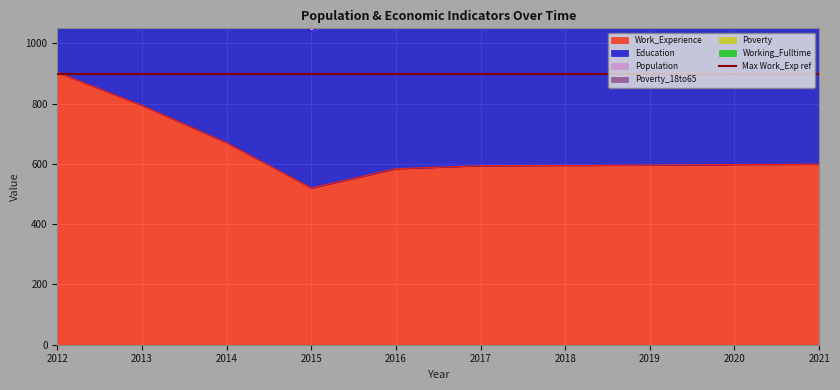

Reading left to right, what are all the values shown in this chart?

Population: 2012=231	2013=243	2014=300	2015=269	2016=260	2017=260	2018=261	2019=261	2020=262	2021=263
Work_Experience: 2012=904	2013=794	2014=670	2015=520	2016=584	2017=594	2018=595	2019=596	2020=598	2021=599
Education: 2012=783	2013=687	2014=586	2015=520	2016=584	2017=595	2018=596	2019=597	2020=599	2021=601
Working_Fulltime: 2012=1	2013=37	2014=30	2015=40	2016=38	2017=38	2018=39	2019=40	2020=42	2021=43
Poverty: 2012=64	2013=69	2014=66	2015=63	2016=215	2017=215	2018=218	2019=221	2020=224	2021=227
Poverty_18to65: 2012=64	2013=69	2014=66	2015=63	2016=215	2017=217	2018=221	2019=224	2020=228	2021=232